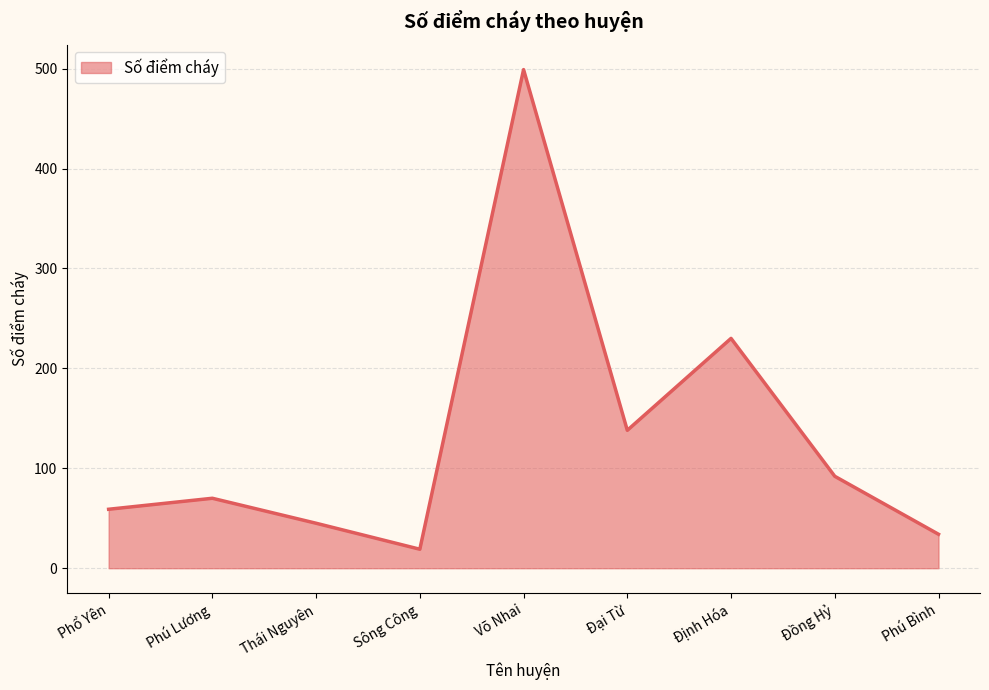

The chart shows a value of 499 at Võ Nhai. True or false?

True